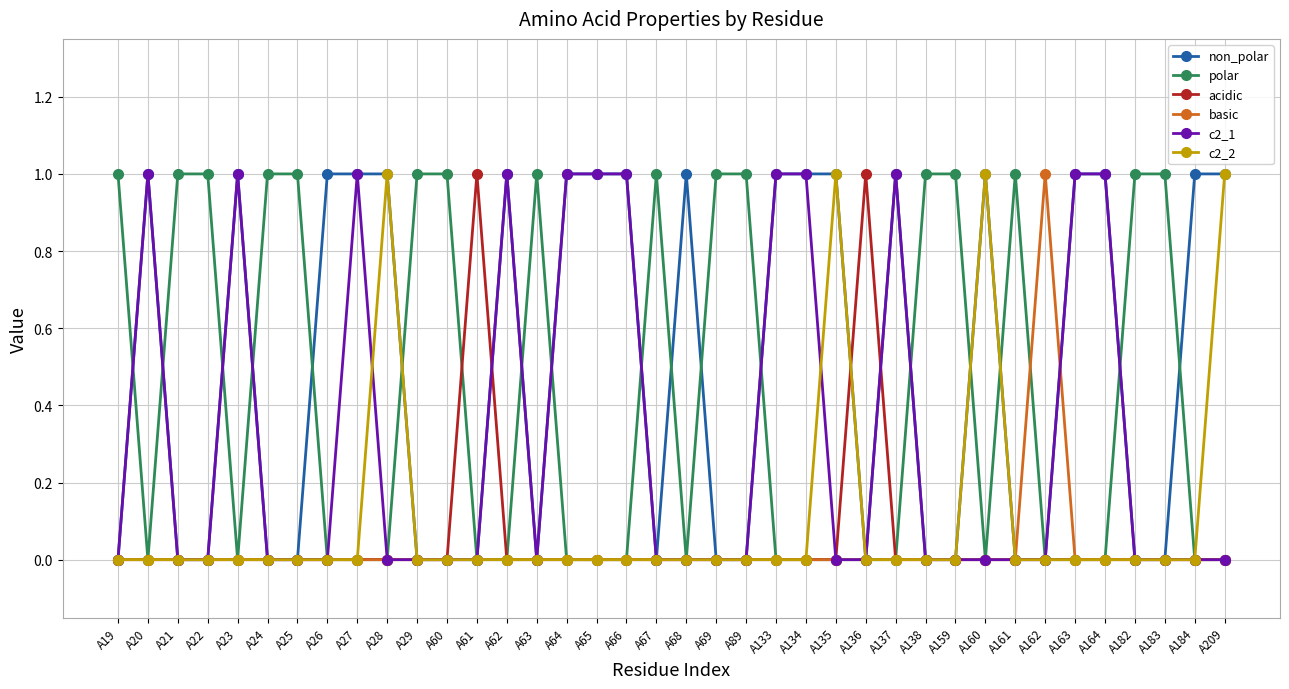

What is the value of the polar point at the 29th from the left?

1